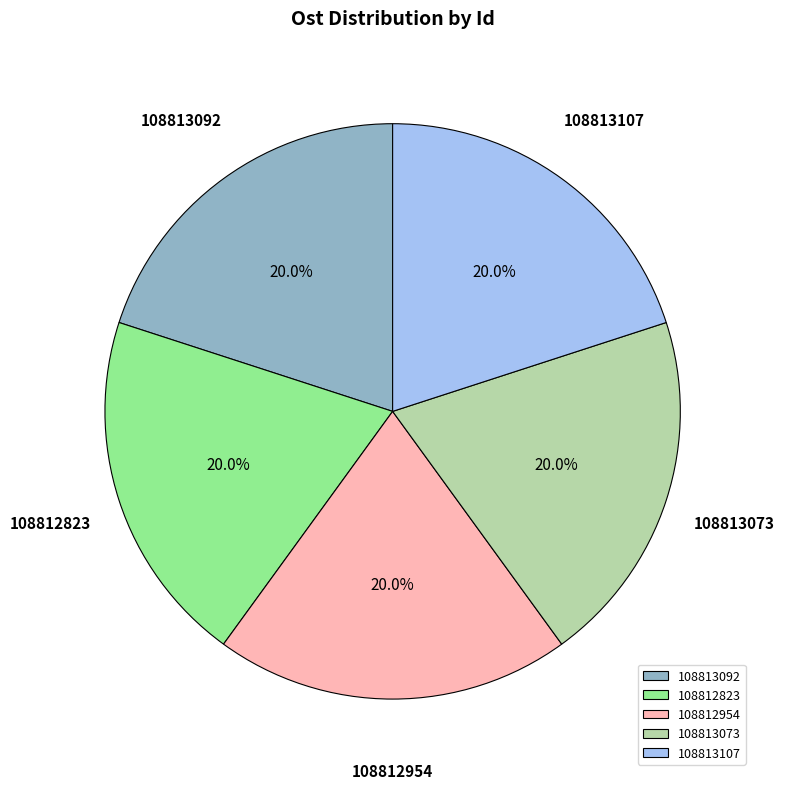

The 108812823 slice represents 11% of the pie. True or false?

False